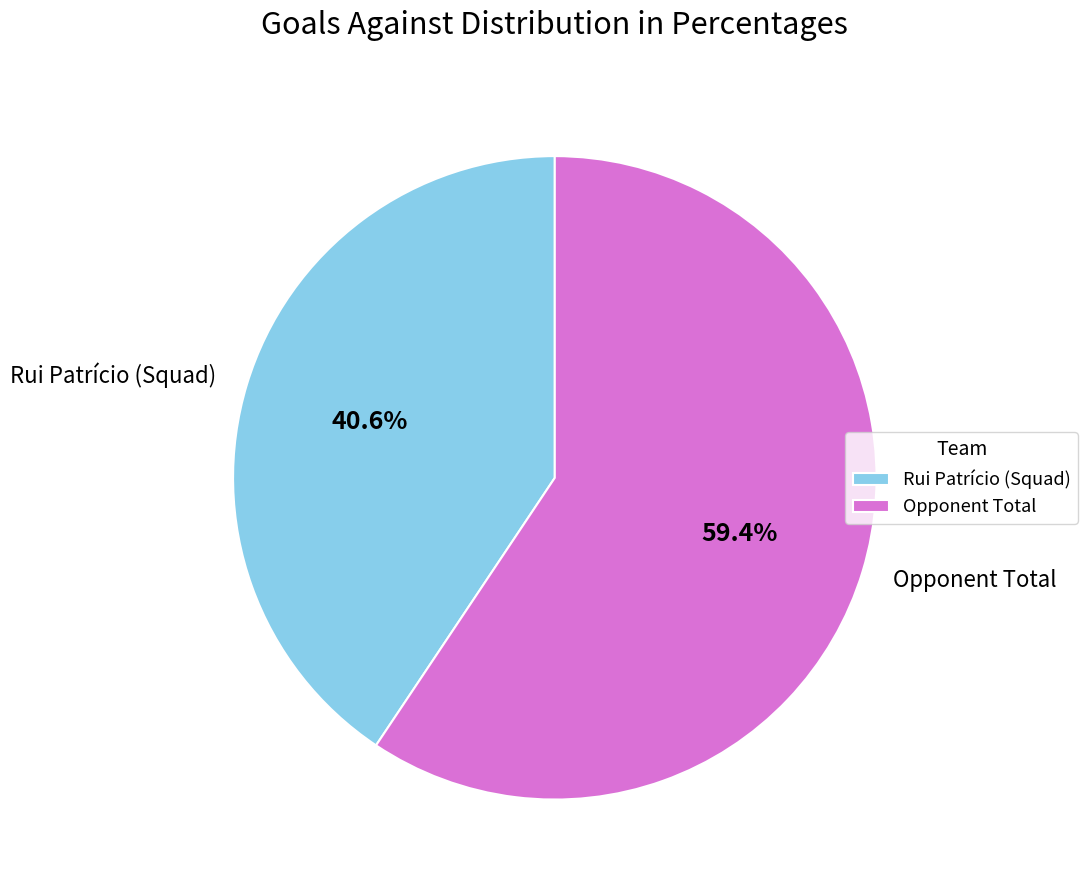

Does any single category account for the majority?

Yes